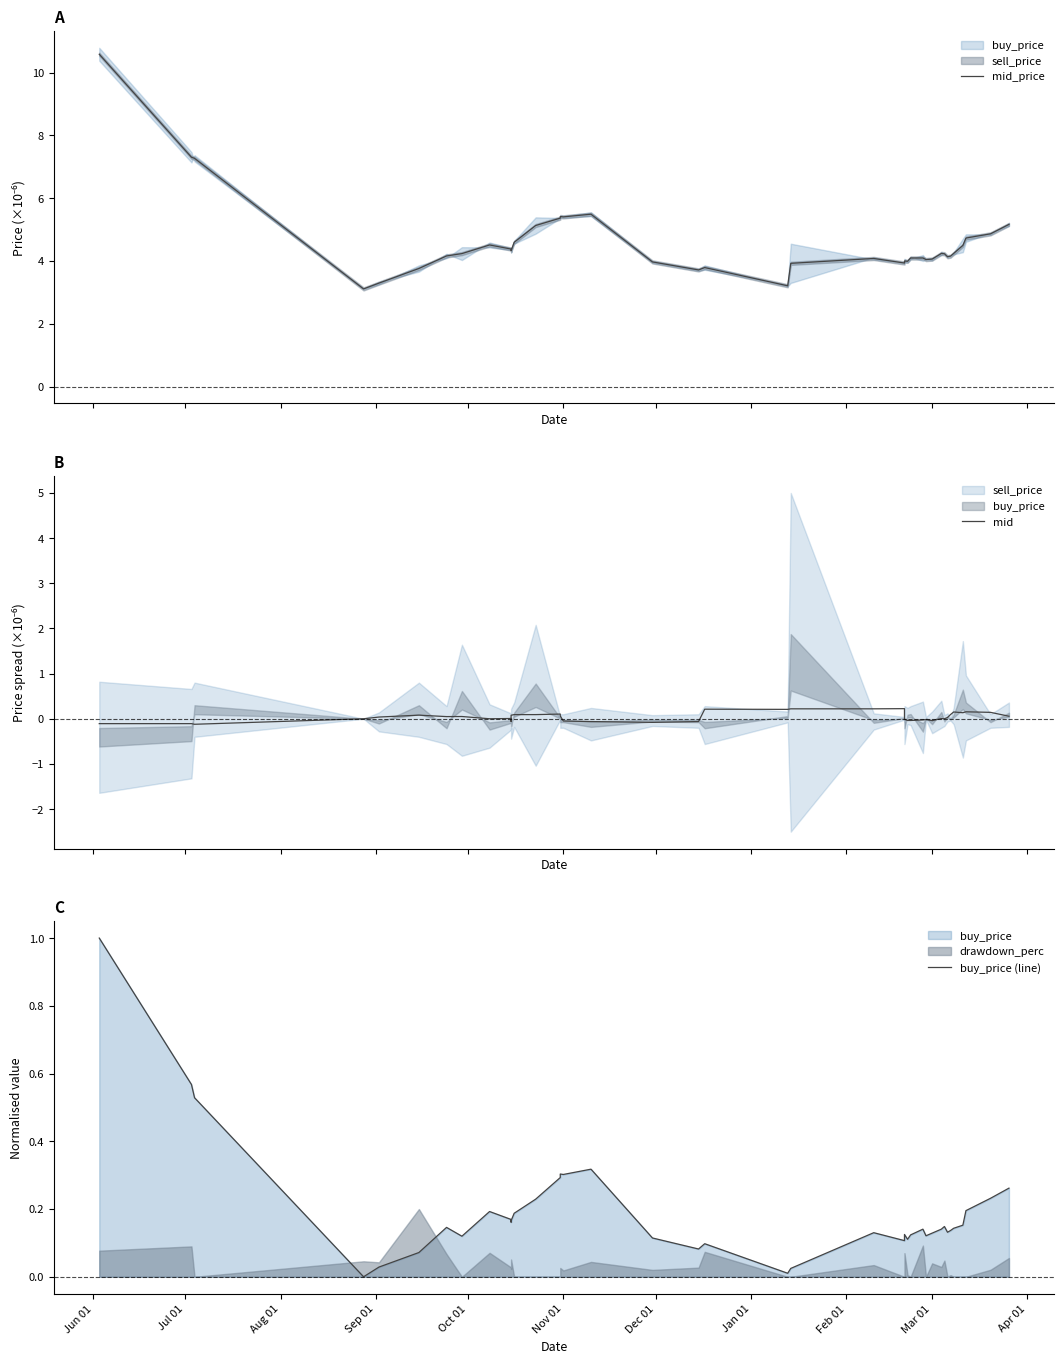

True or false: mid and buy_price (line) cross at least once.

True